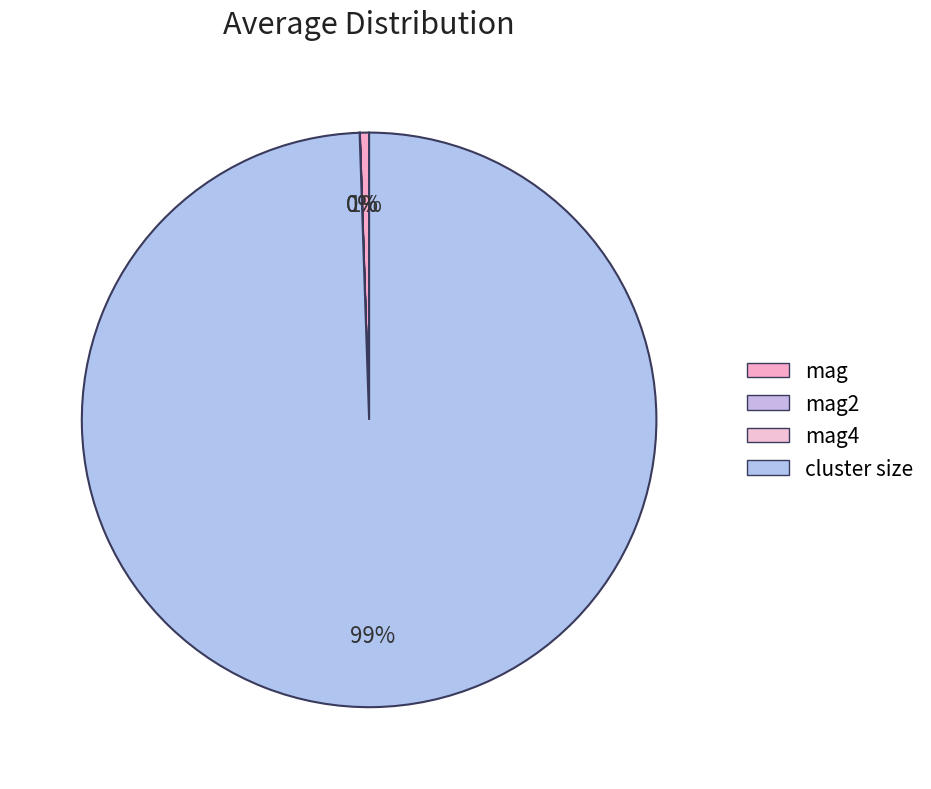

To the nearest percent, what percentage of the pie is cluster size?

99%